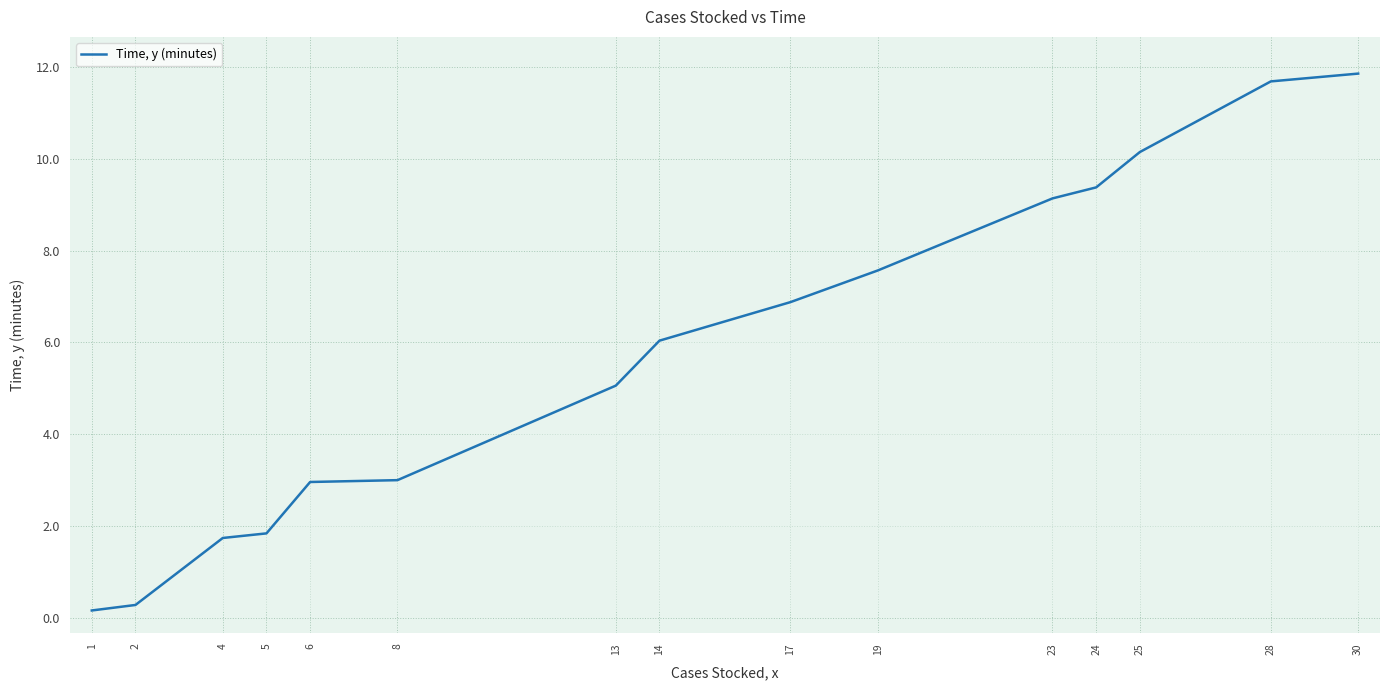

What is the difference between the maximum and minimum values?

11.7